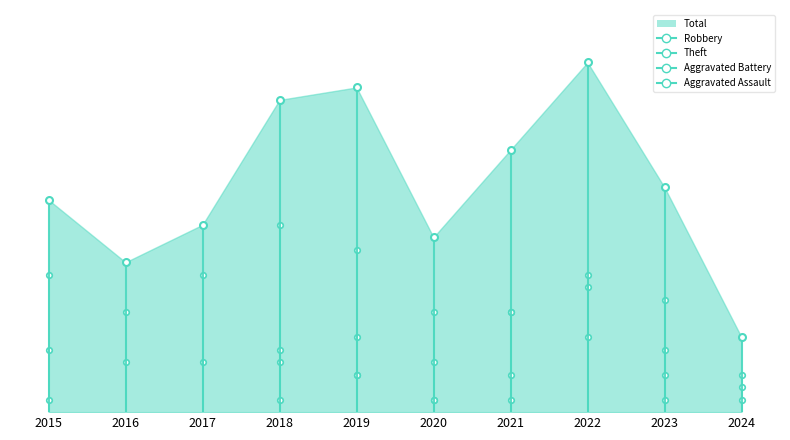

What are all the series names shown in the legend?

Robbery, Theft, Aggravated Battery, Aggravated Assault, Total